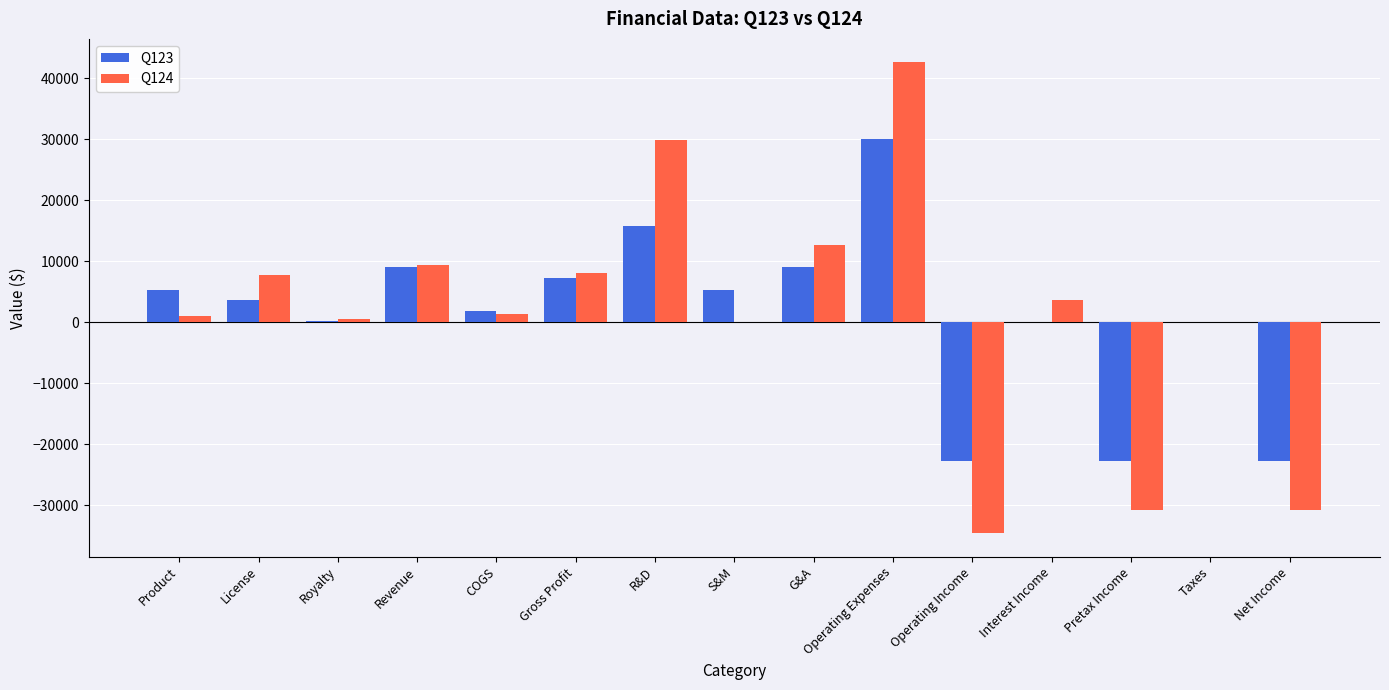

What is the greatest value displayed?

42622